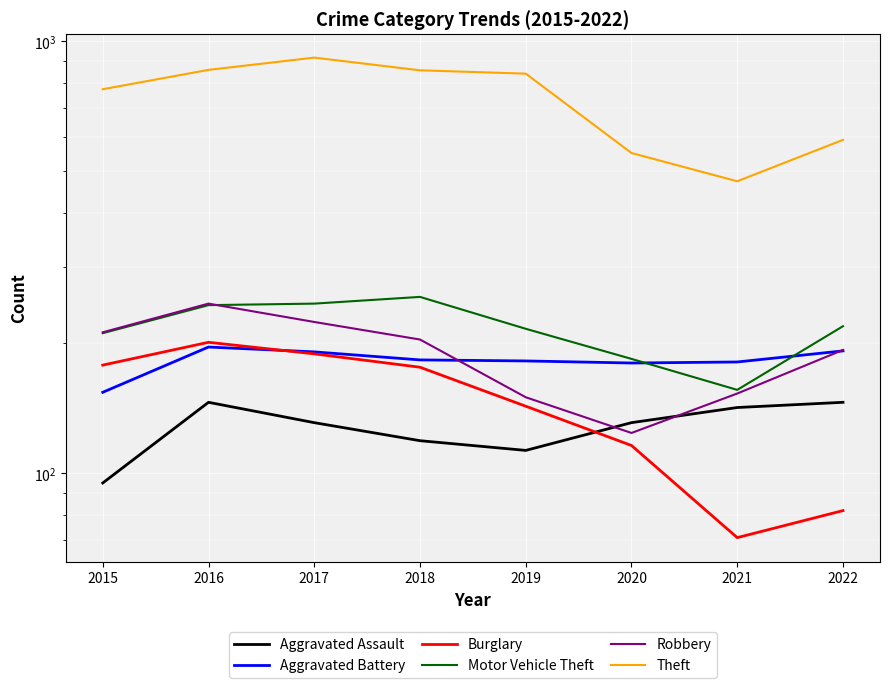

What is the difference between the Robbery values at 2019 and 2021?

3